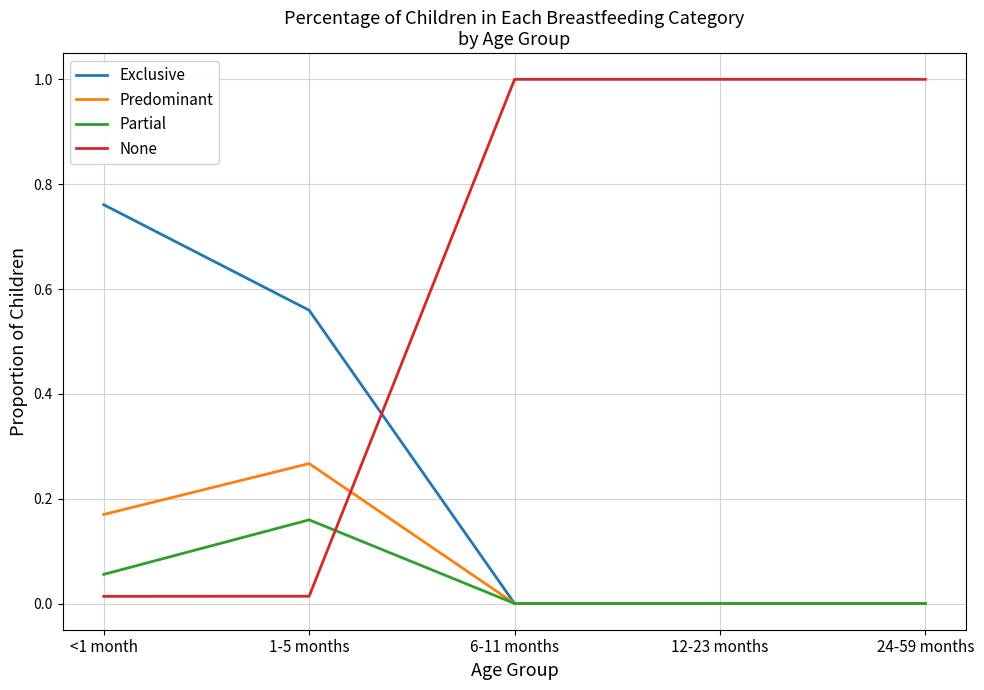

Where do Predominant and None first cross each other?

1-5 months and 6-11 months